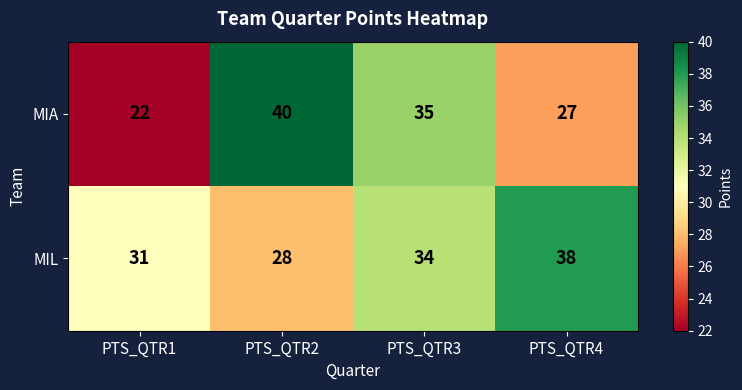

At which label is MIL closest to 33?

PTS_QTR3